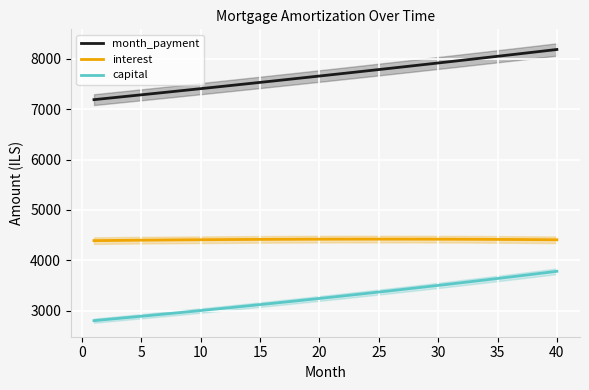

True or false: capital and interest cross at least once.

False